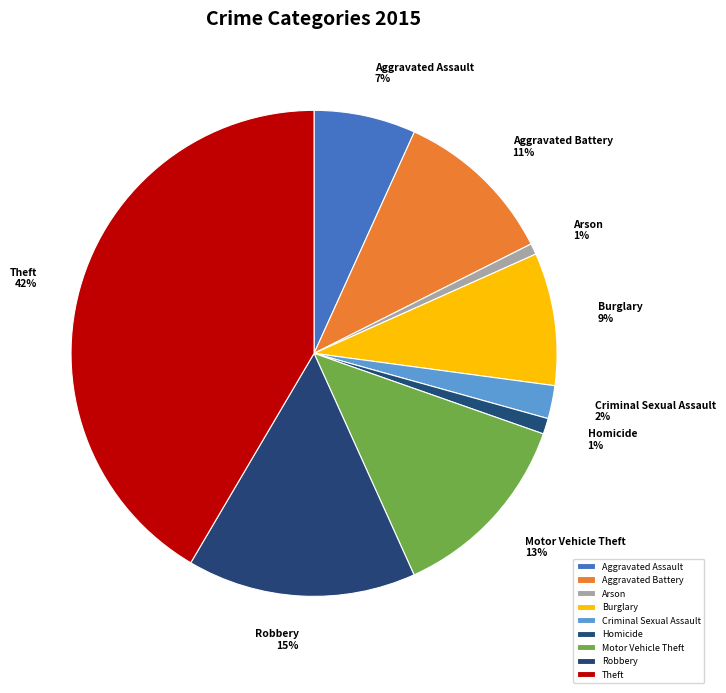

Is it true that Theft is 31% of the pie?

False